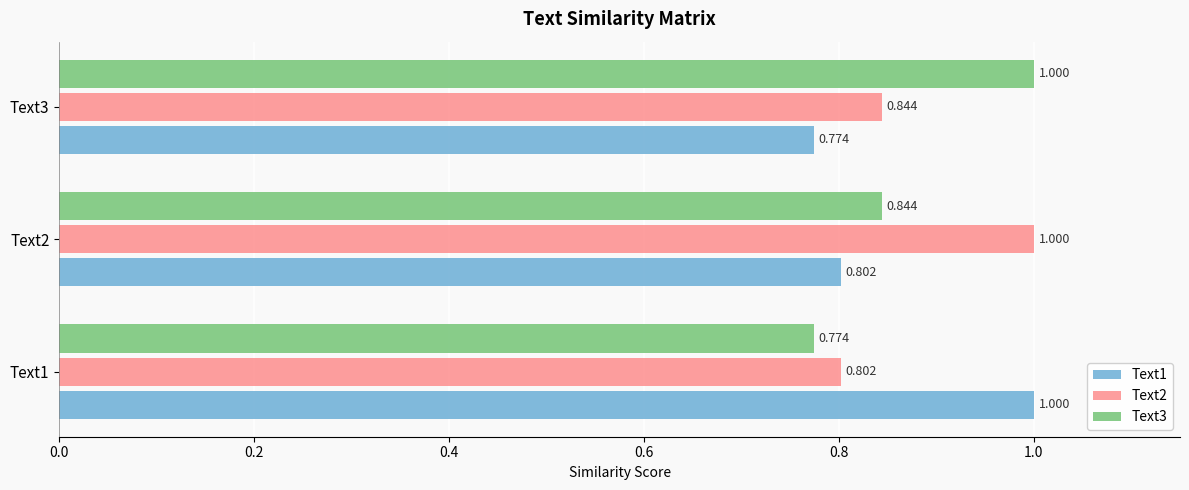

Is the value of Text1 at Text3 greater than the value of Text3 at Text3?

No